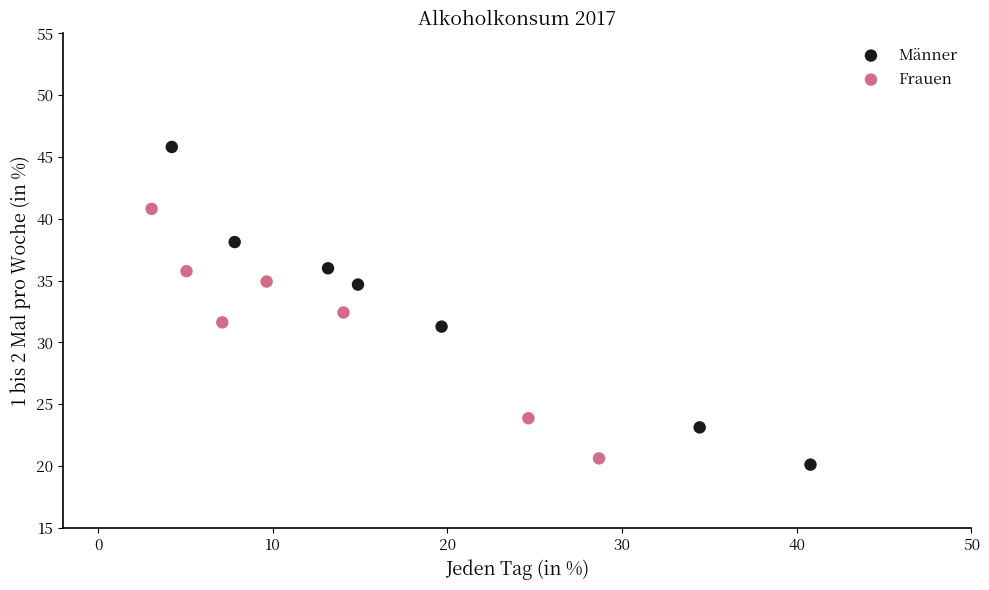

What are all the series names shown in the legend?

Männer, Frauen